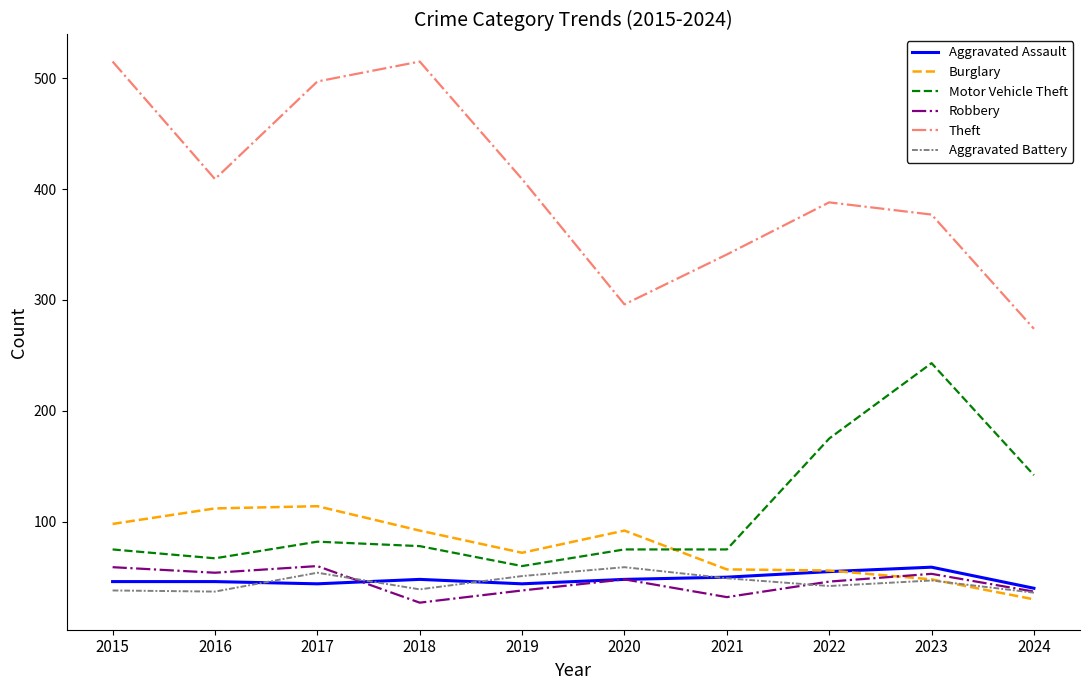

The value of Robbery at 2021 is 32. True or false?

True